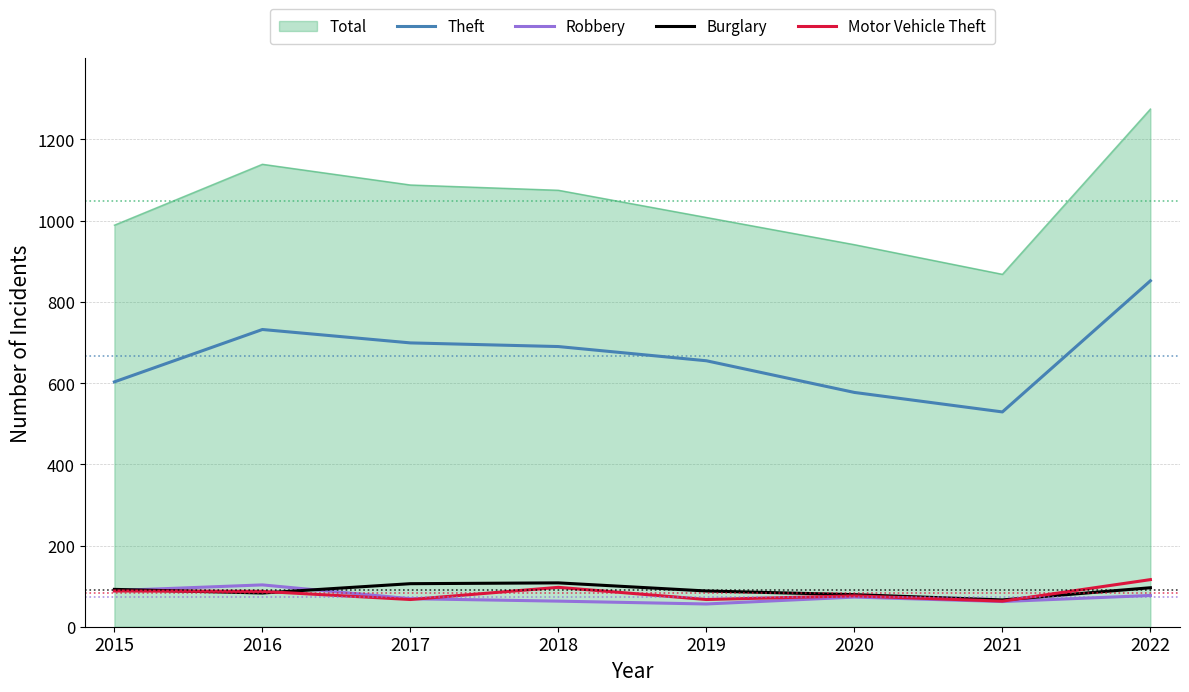

Between 2015 and 2020, which series saw the biggest shift?

Total